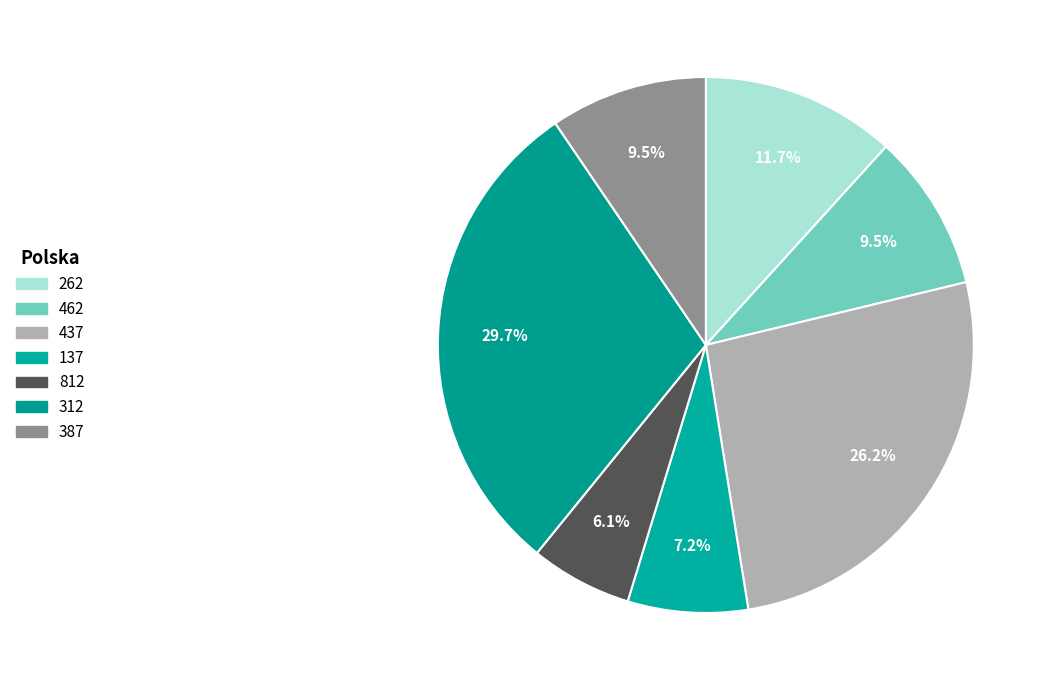

True or false: 812 accounts for 6% of the total.

True